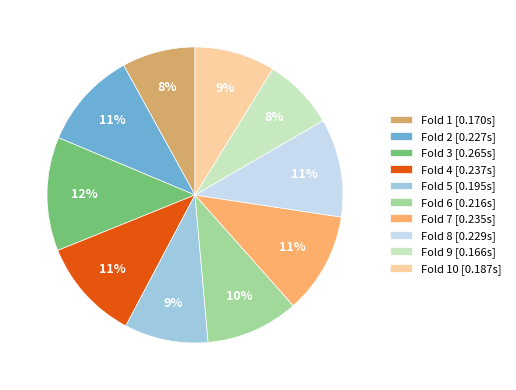

Which category has the biggest portion of the pie?

Fold 3 [0.265s]